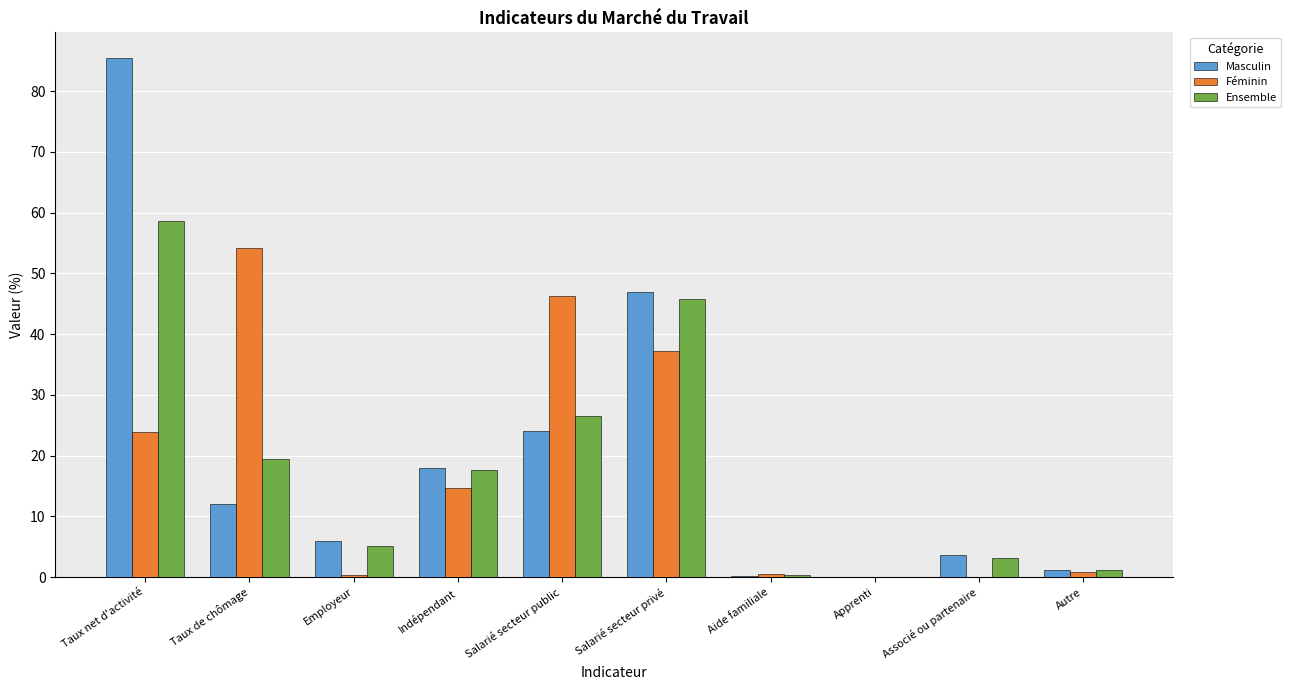

What is the sum of all Ensemble values?

178.3